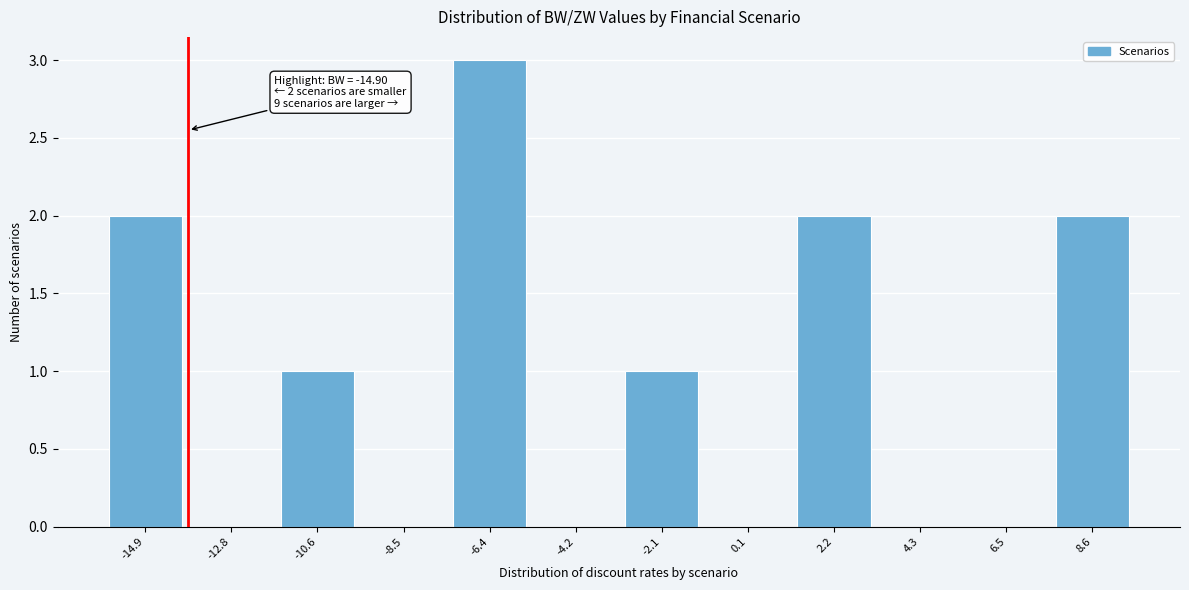

Reading right to left, extract all data points from this chart.

8.6=2	6.5=0	4.3=0	2.2=2	0.1=0	-2.1=1	-4.2=0	-6.4=3	-8.5=0	-10.6=1	-12.8=0	-14.9=2